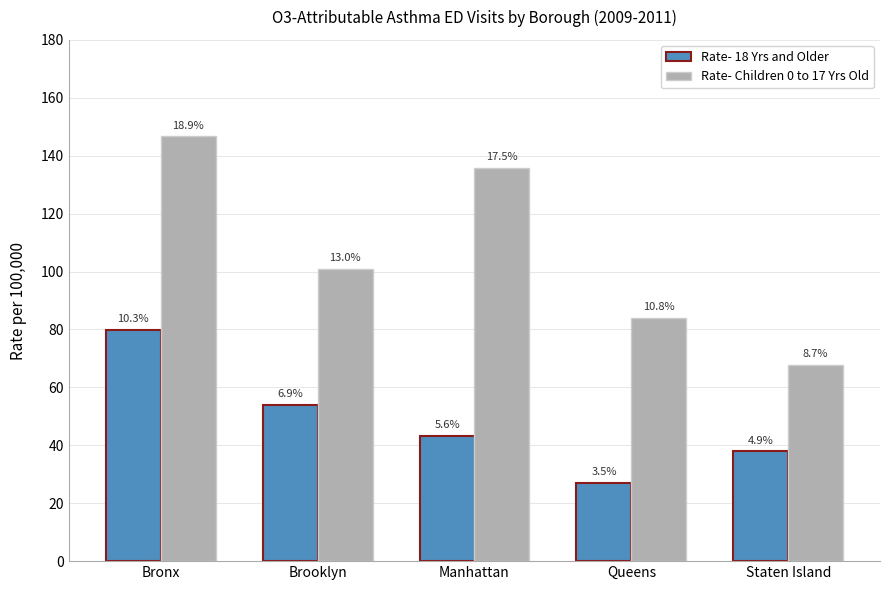

Rank the series by their maximum value, from lowest to highest.

Rate- 18 Yrs and Older, Rate- Children 0 to 17 Yrs Old